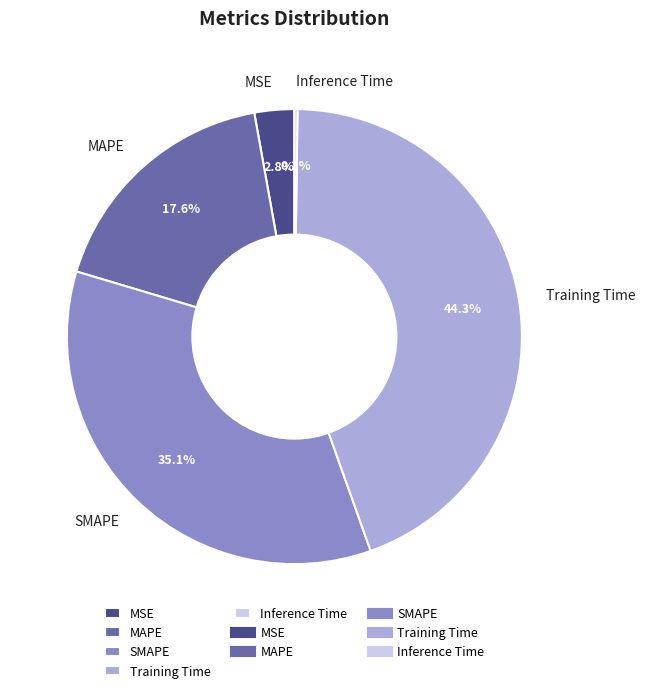

Does any single category account for the majority?

No